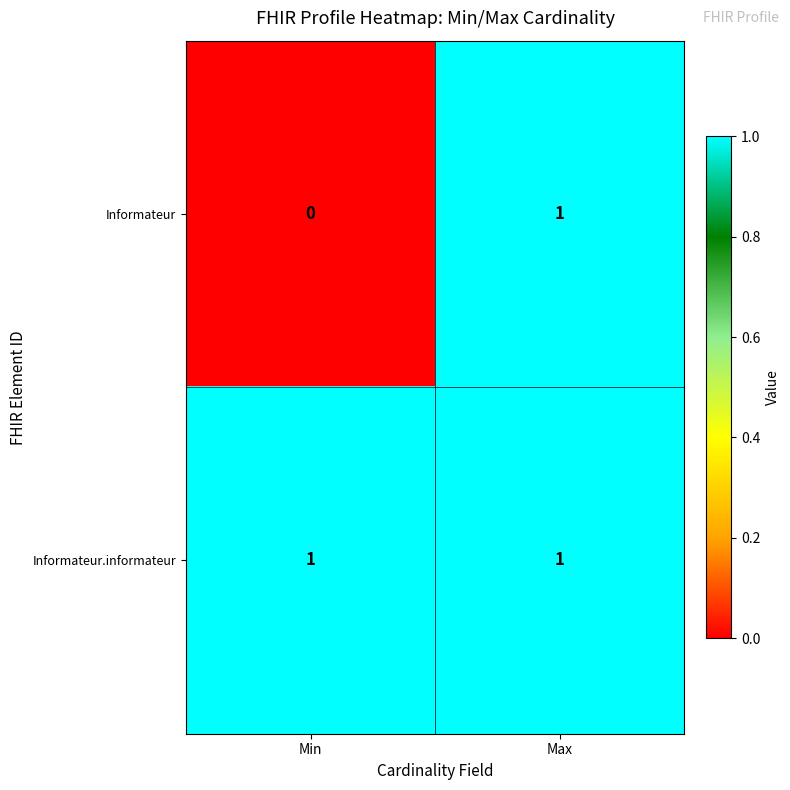

The Informateur.informateur series shows 2 at Min. True or false?

False